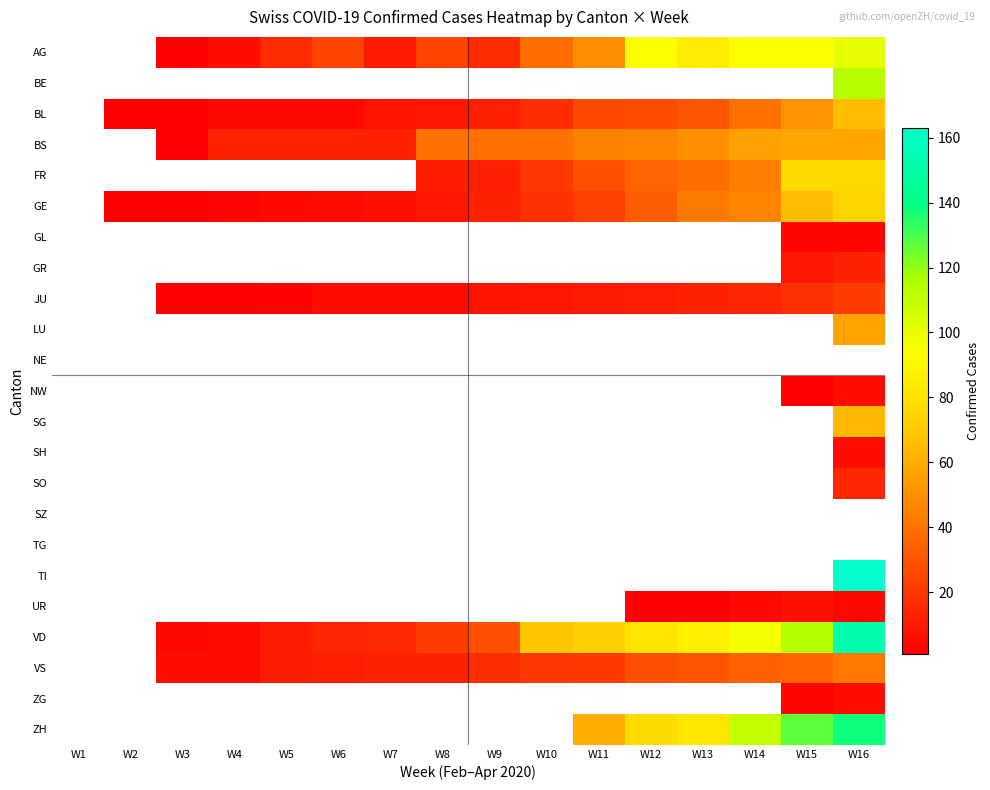

True or false: GE has a value of 43.0 at W13.

True